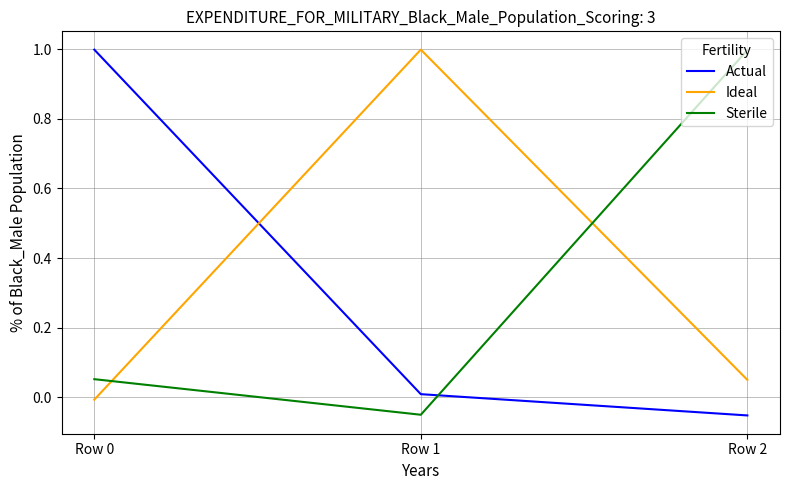

Which series changed the most between Row 1 and Row 2?

Sterile